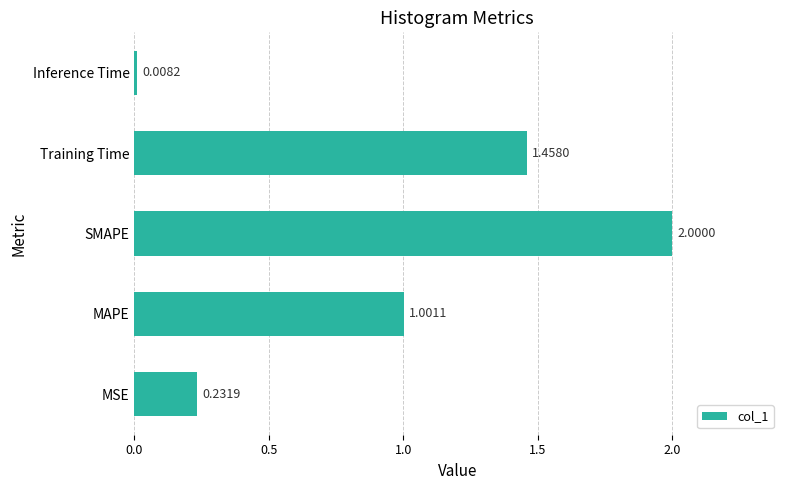

List the labels in order of value, largest first.

SMAPE, Training Time, MAPE, MSE, Inference Time